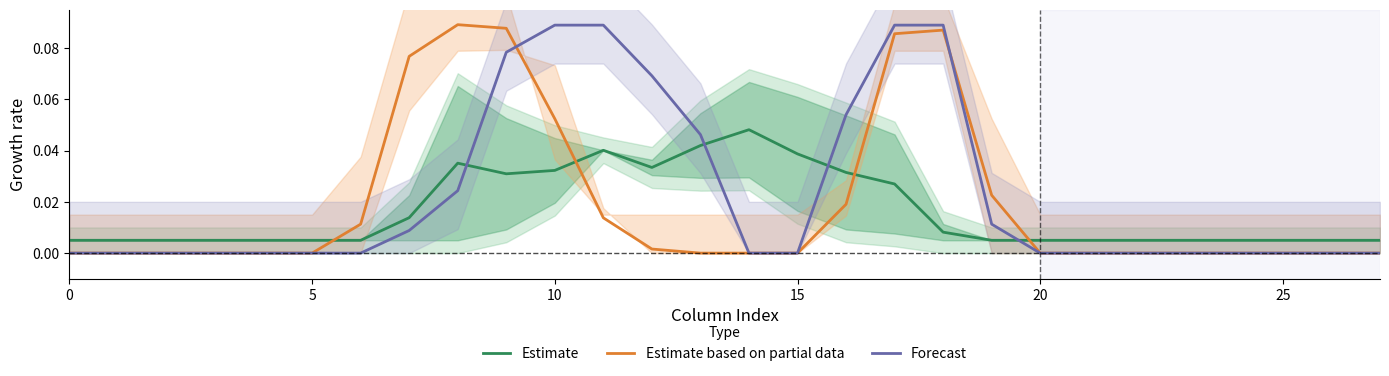

True or false: Forecast and Estimate intersect in this chart.

True